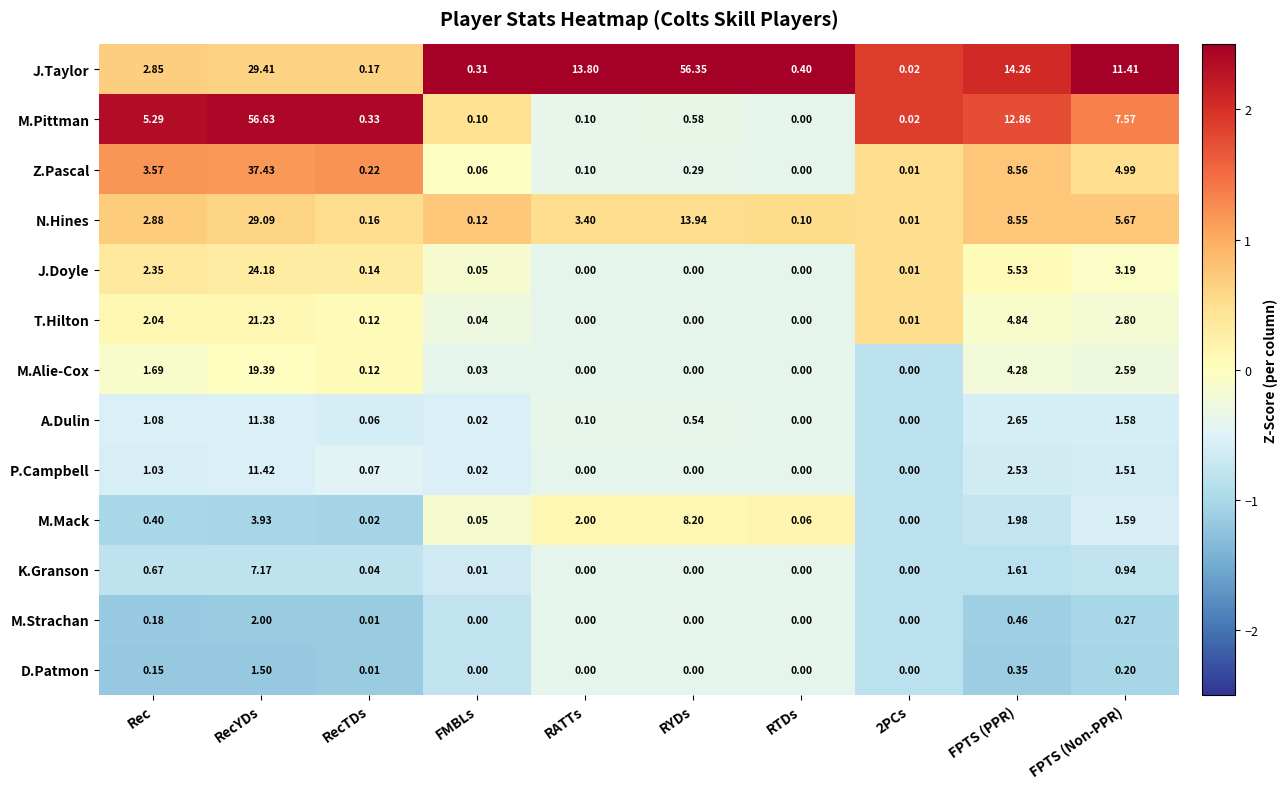

Which series changed the most between RecTDs and FPTS (PPR)?

J.Taylor